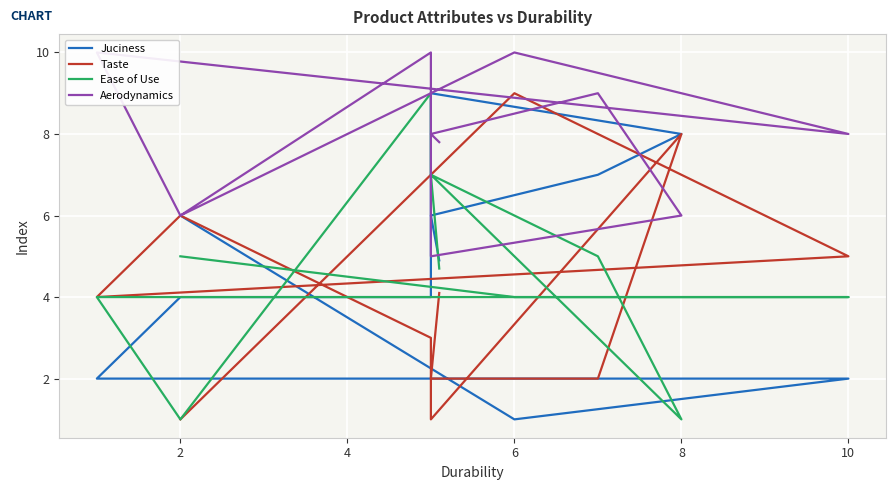

Which category has the lowest value across all series?

6